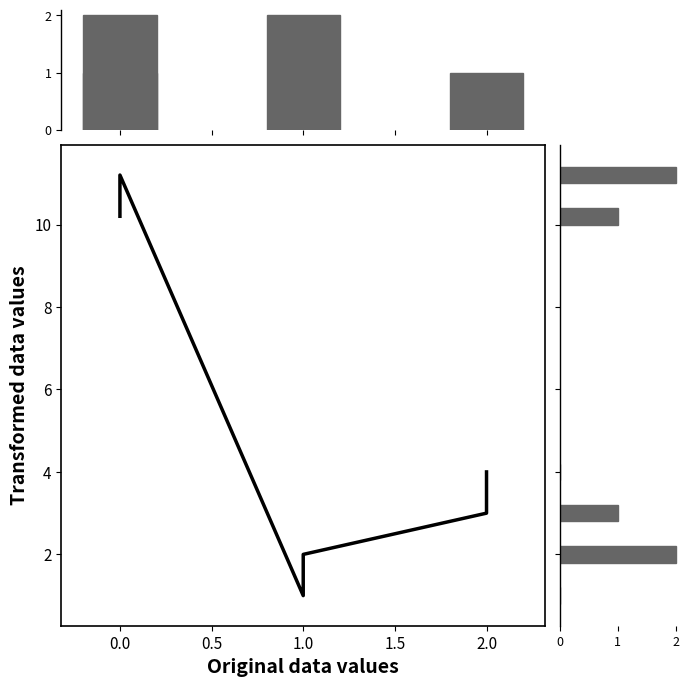

What position from the left is 1.0?

4